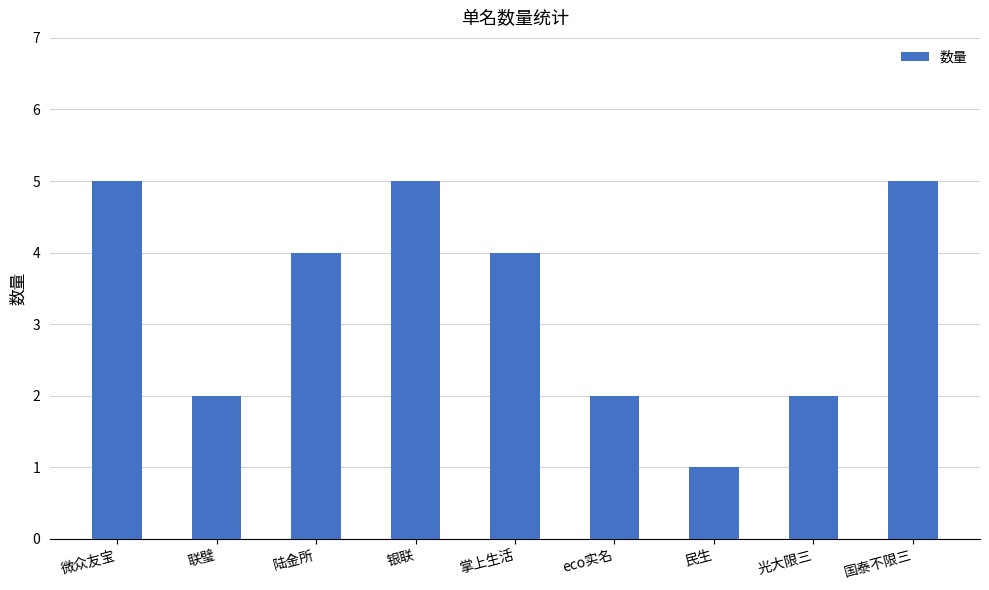

What position from the left is 民生?

7